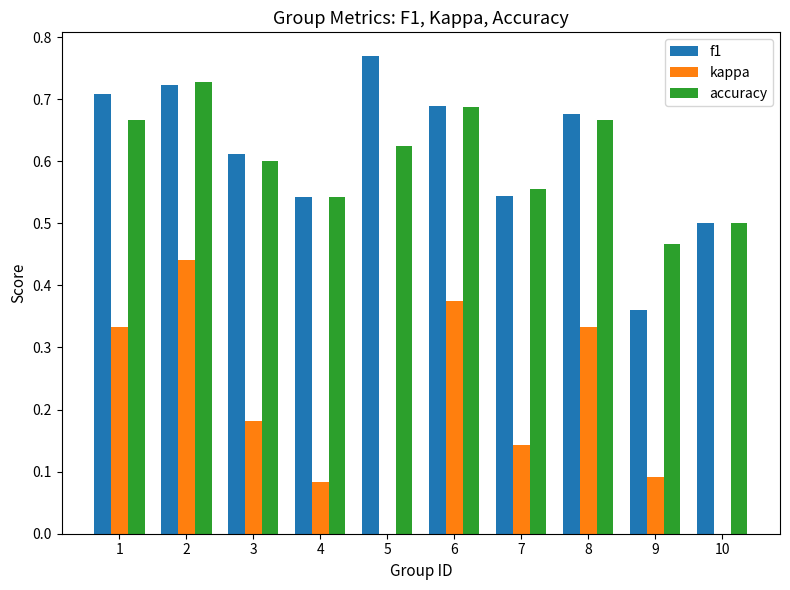

Is the value of f1 at 4 greater than the value of accuracy at 3?

No